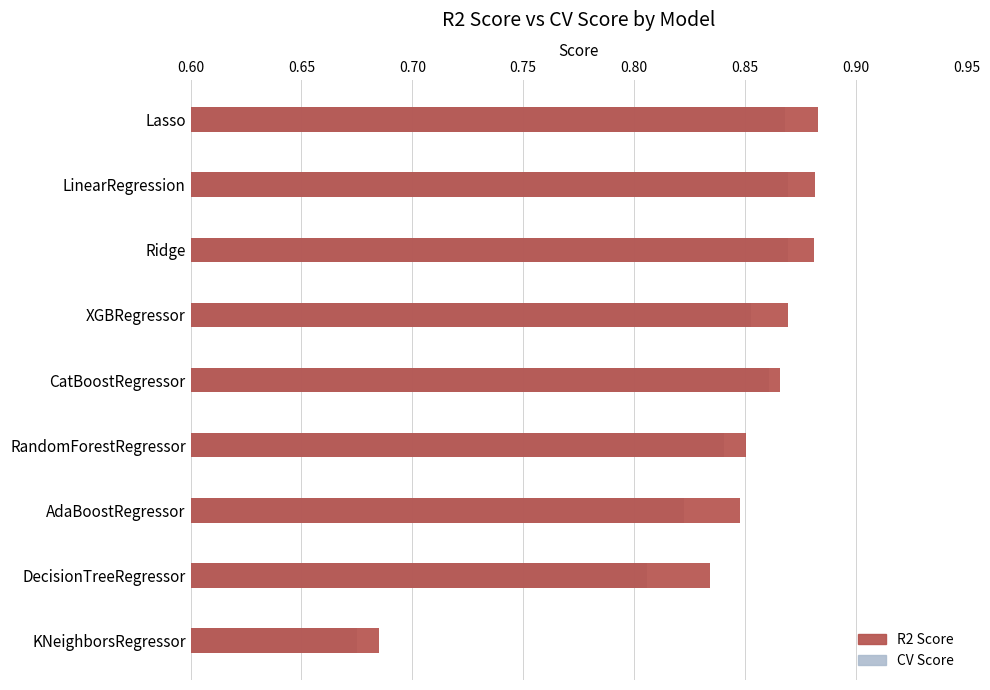

How many bars are there in total?

18